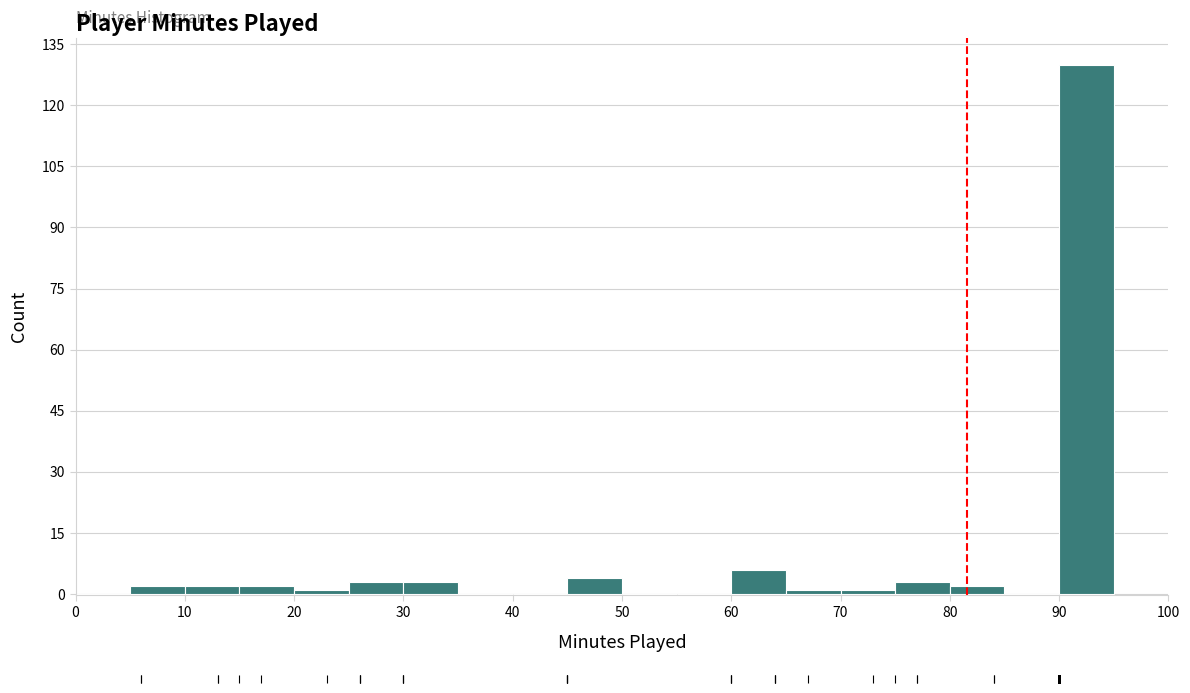

Reading left to right, transcribe this chart: for each bar, give the range it covers on the x-axis and its height. The values are not printed on the chart, so give them approximately, as read against the axis.

0 to 5: 0
5 to 10: 2
10 to 15: 2
15 to 20: 2
20 to 25: under 2
25 to 30: 4
30 to 35: 4
35 to 40: 0
40 to 45: 0
45 to 50: 4
50 to 55: 0
55 to 60: 0
60 to 65: 6
65 to 70: under 2
70 to 75: under 2
75 to 80: 4
80 to 85: 2
85 to 90: 0
90 to 95: 130